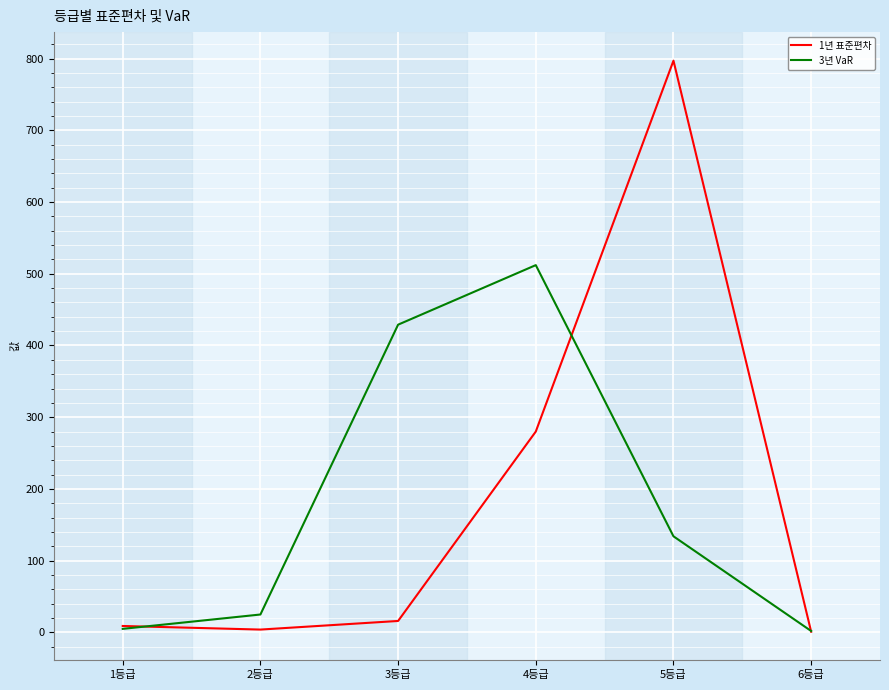

How many lines are shown in the chart?

2